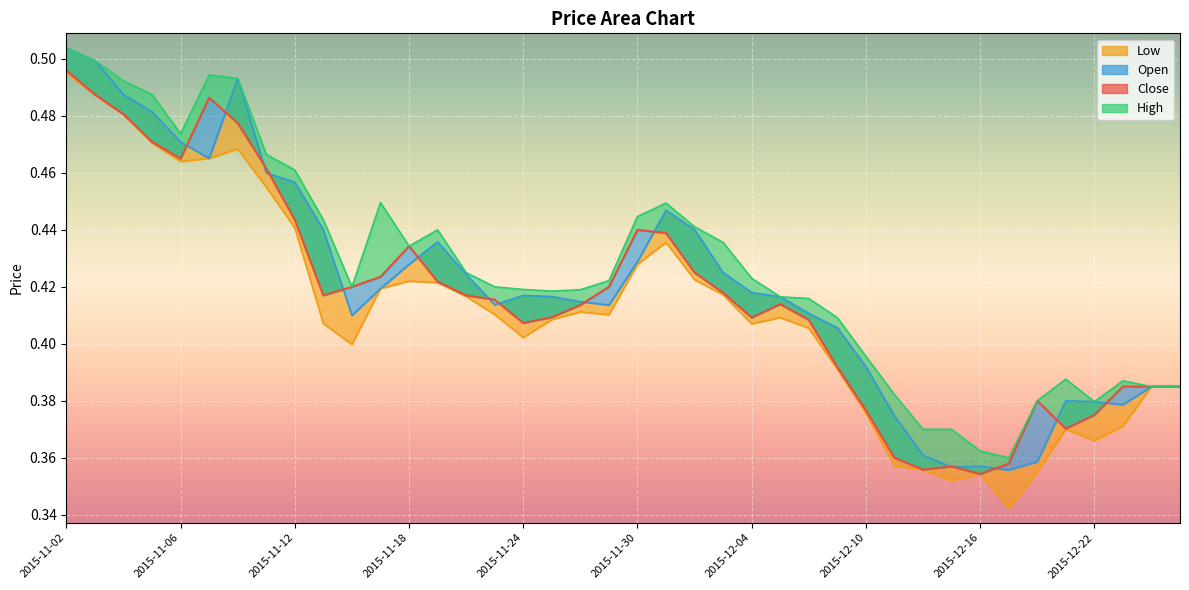

How many interior local peaks does the Low series have?

7